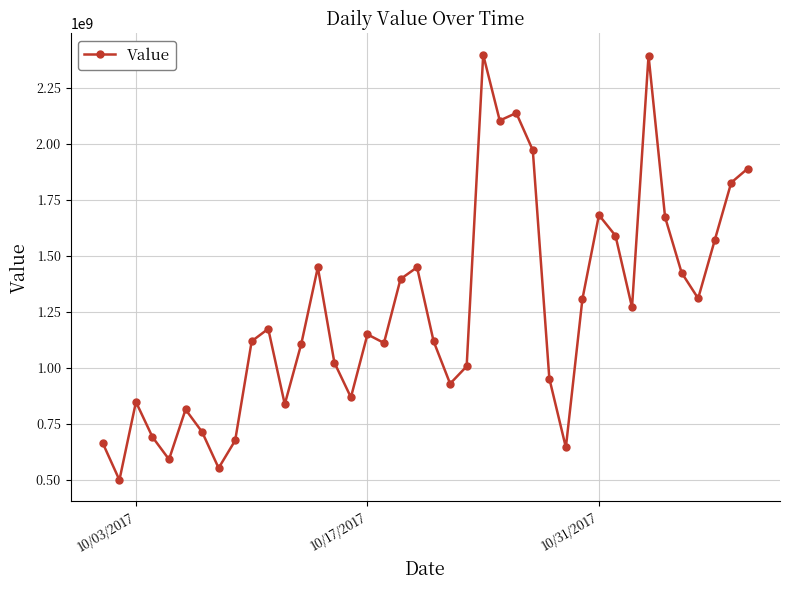

What is the value of the 31st point from the left?

1681454664.0